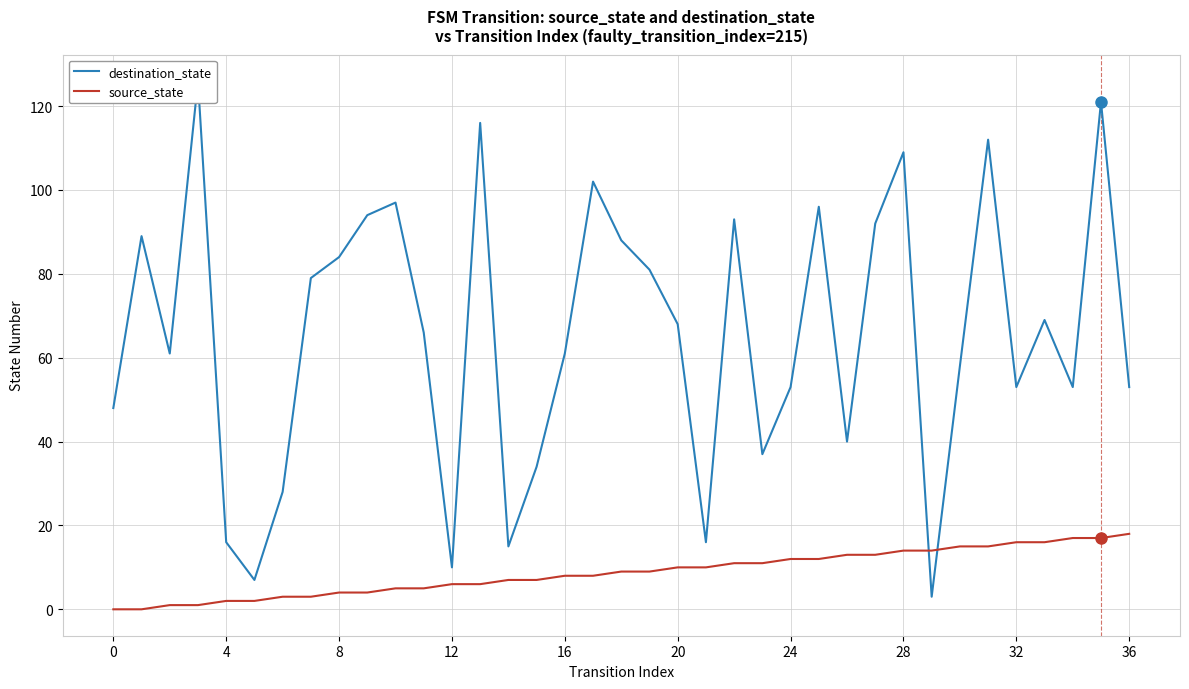

What is the maximum value for source_state?

18